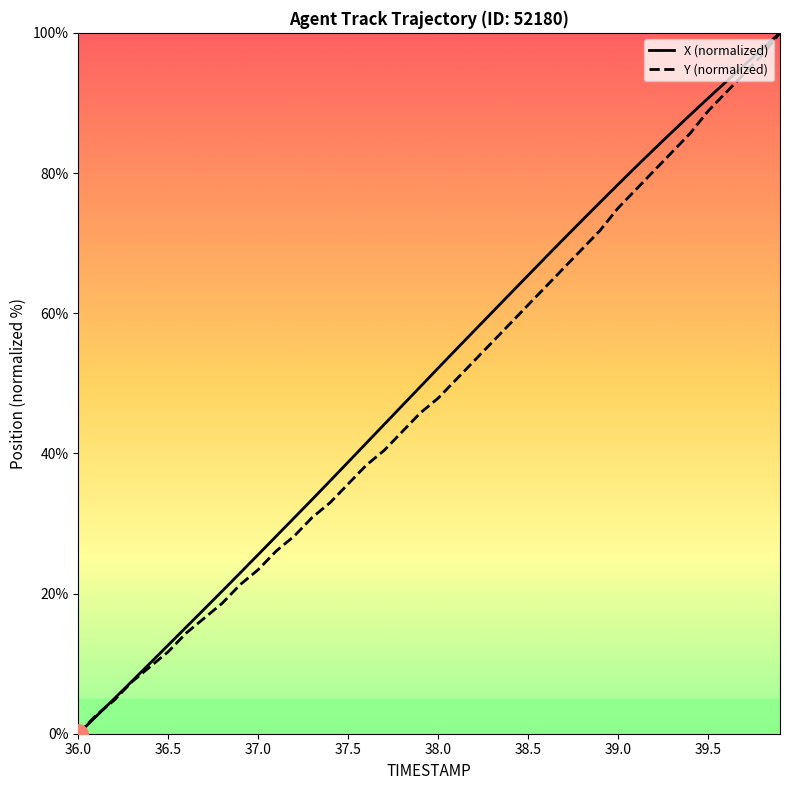

How many values in the Y (normalized) series exceed 47?

20